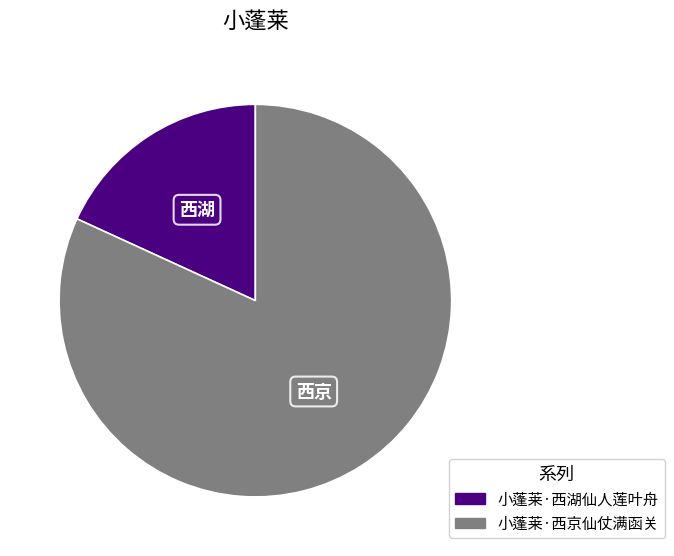

What is the smallest slice in the pie chart?

小蓬莱·西湖仙人莲叶舟